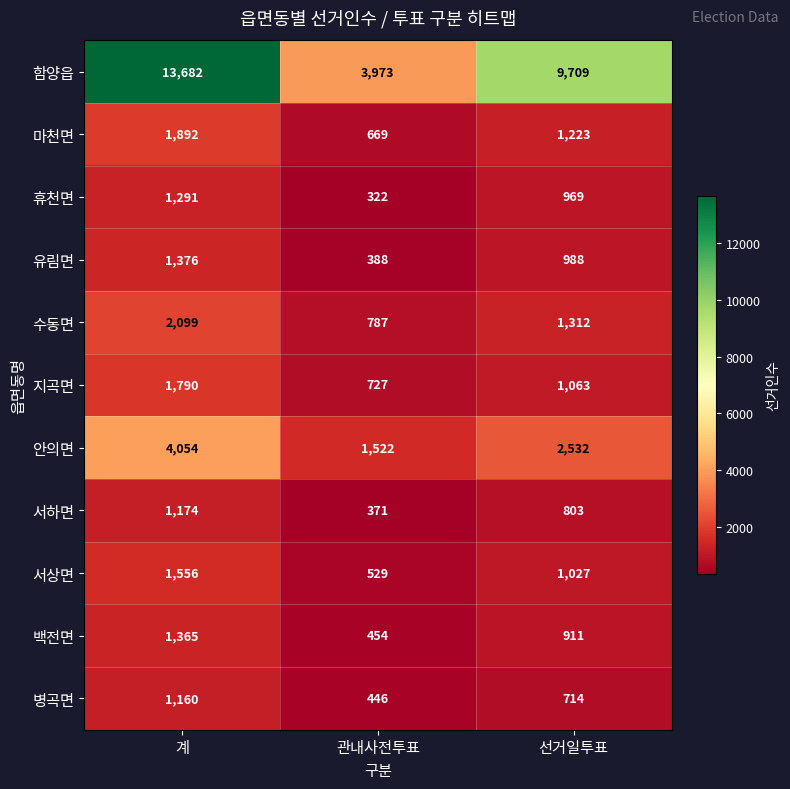

Between 관내사전투표 and 선거일투표, which series saw the biggest shift?

함양읍